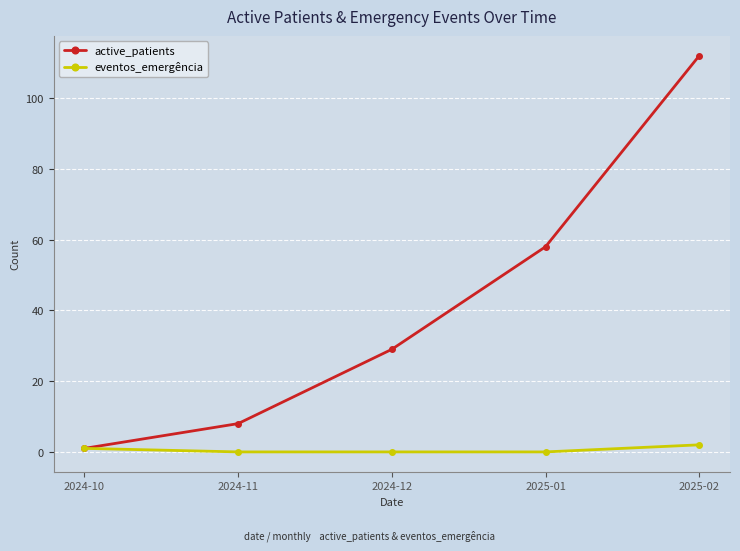

Where is eventos_emergência nearest to the value 1?

2024-10